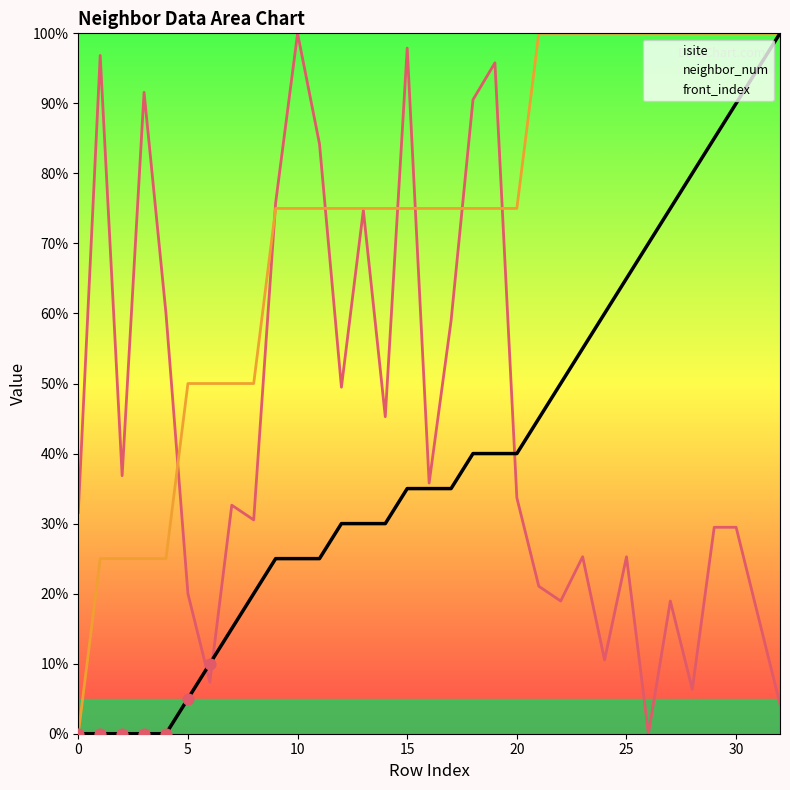

Is the value of isite at 19 greater than the value of front_index at 20?

Yes